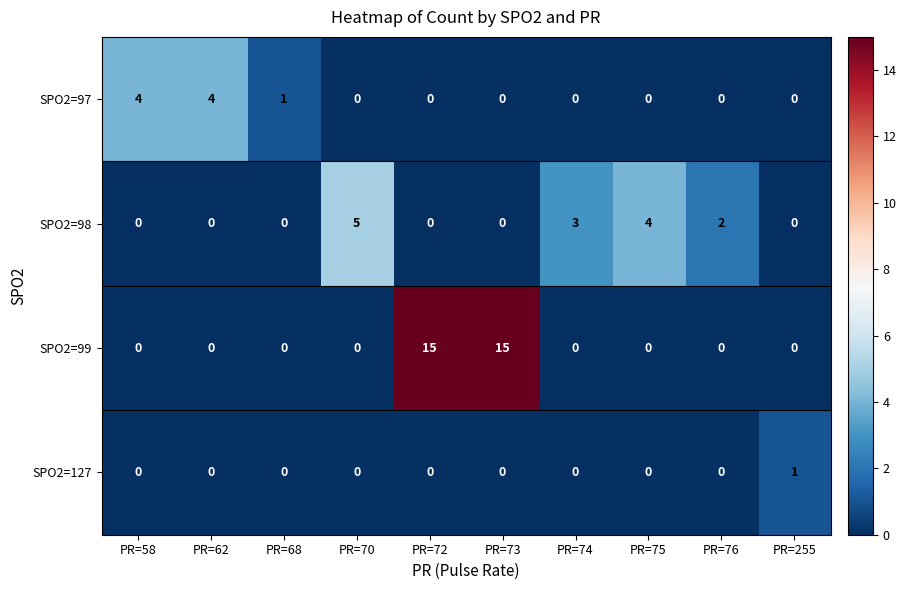

What is the average value of the SPO2=99 series?

3